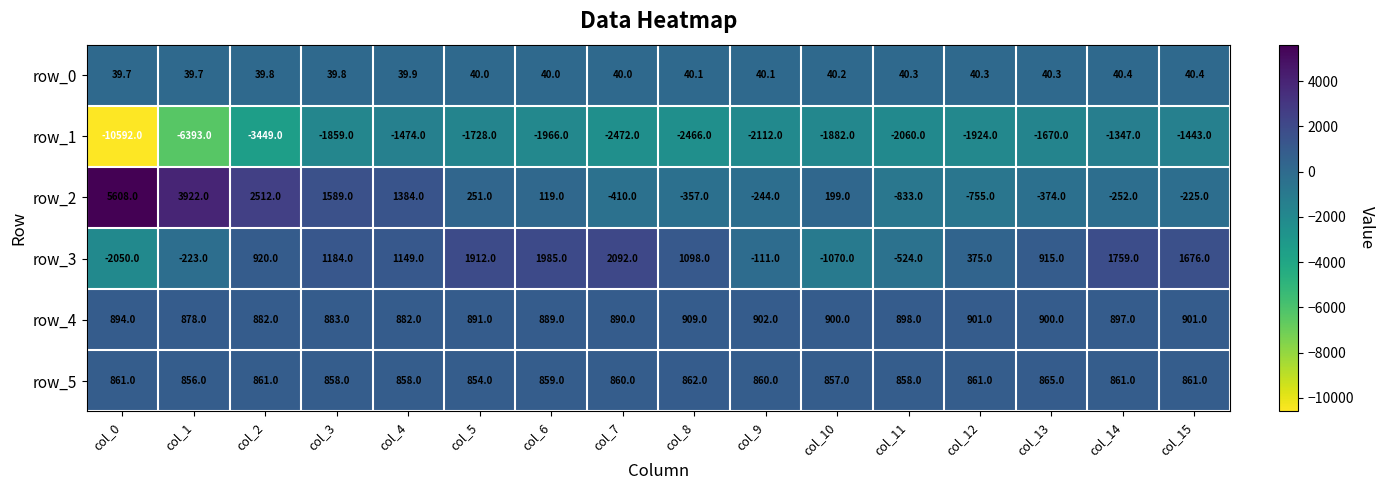

What is the approximate value of row_2 at col_15?

-225.0